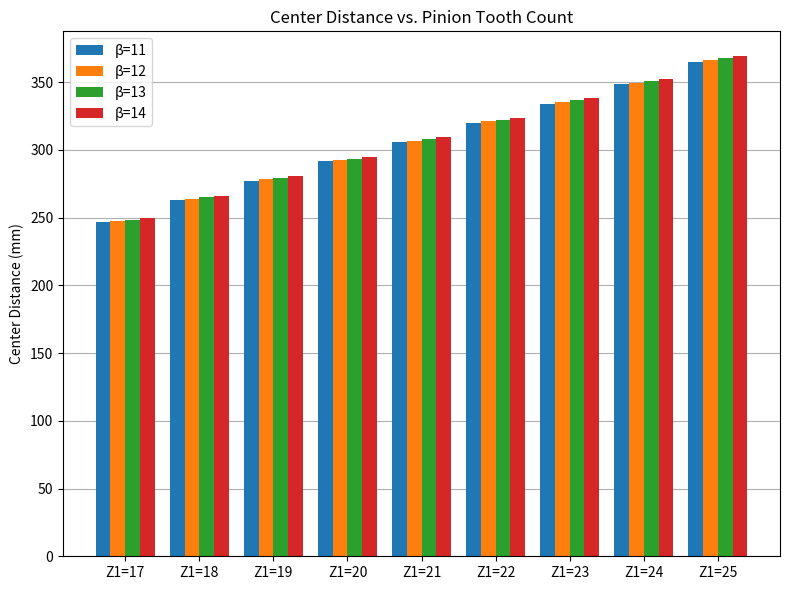

How many values in the β=12 series exceed 306?

5